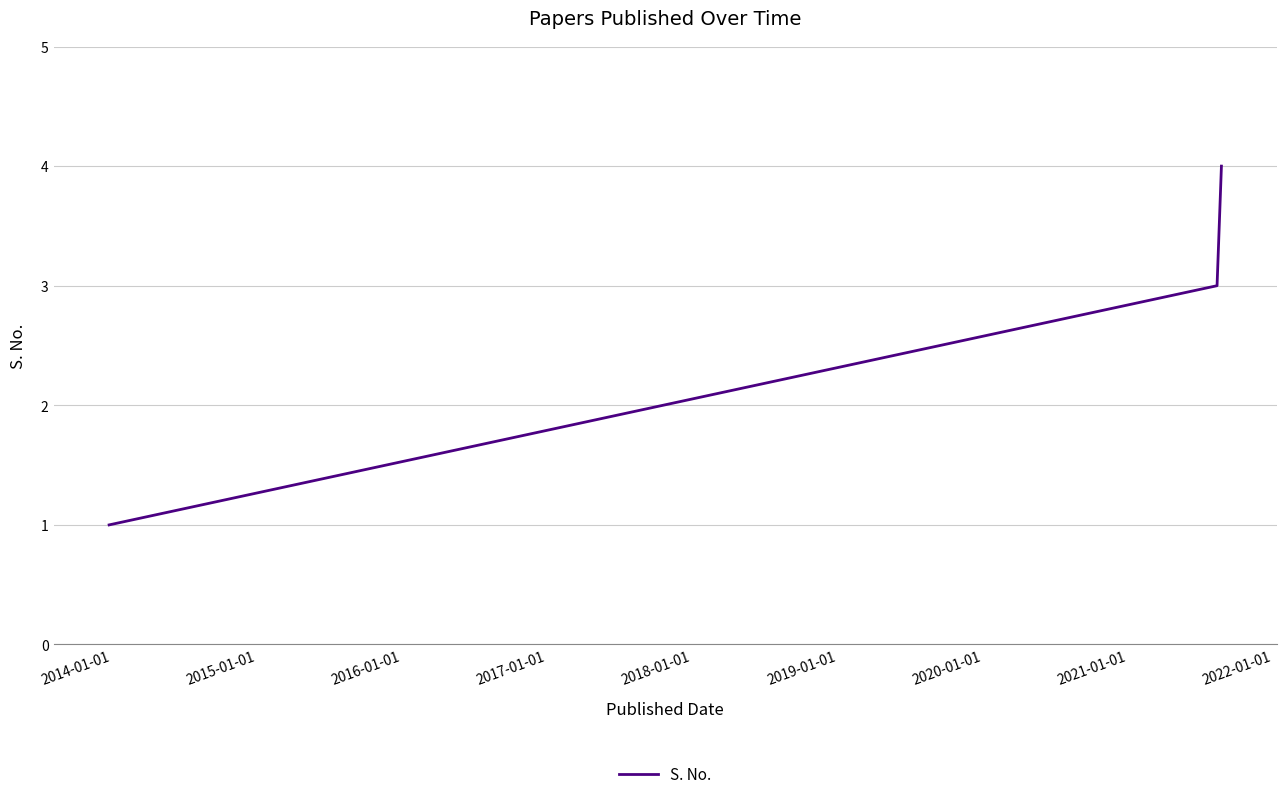

What is the greatest value displayed?

4